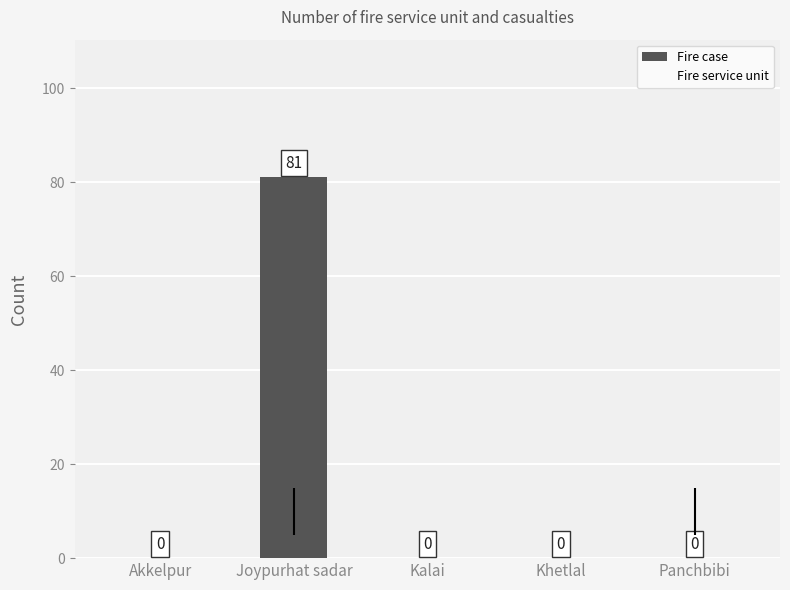

Which label corresponds to the largest value in the chart?

Joypurhat sadar